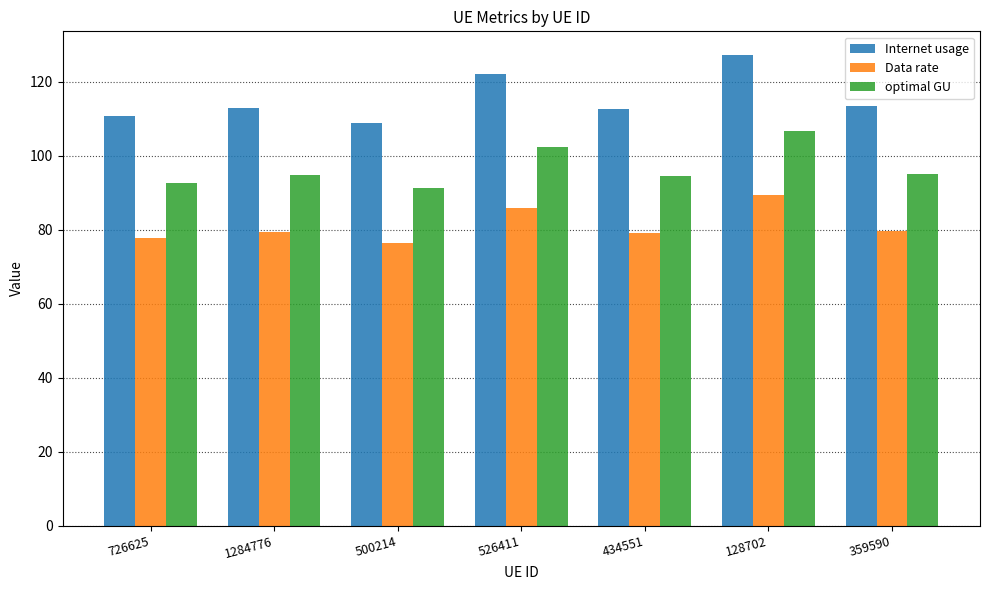

List the series in order of their peak value, highest first.

Internet usage, optimal GU, Data rate